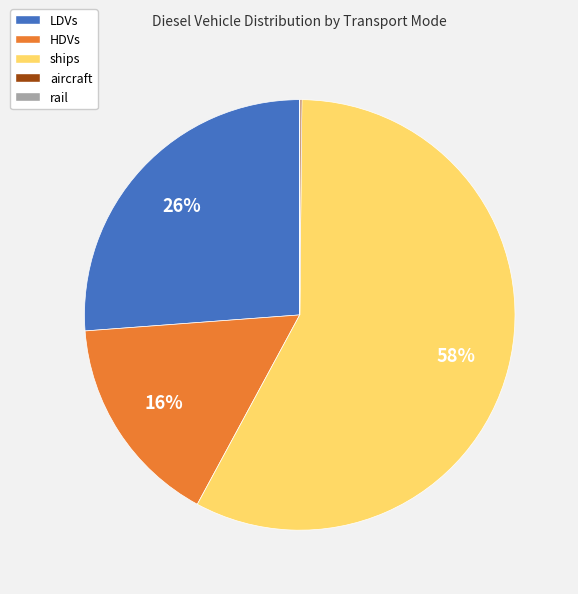

Combined, do HDVs and LDVs account for over 50%?

No